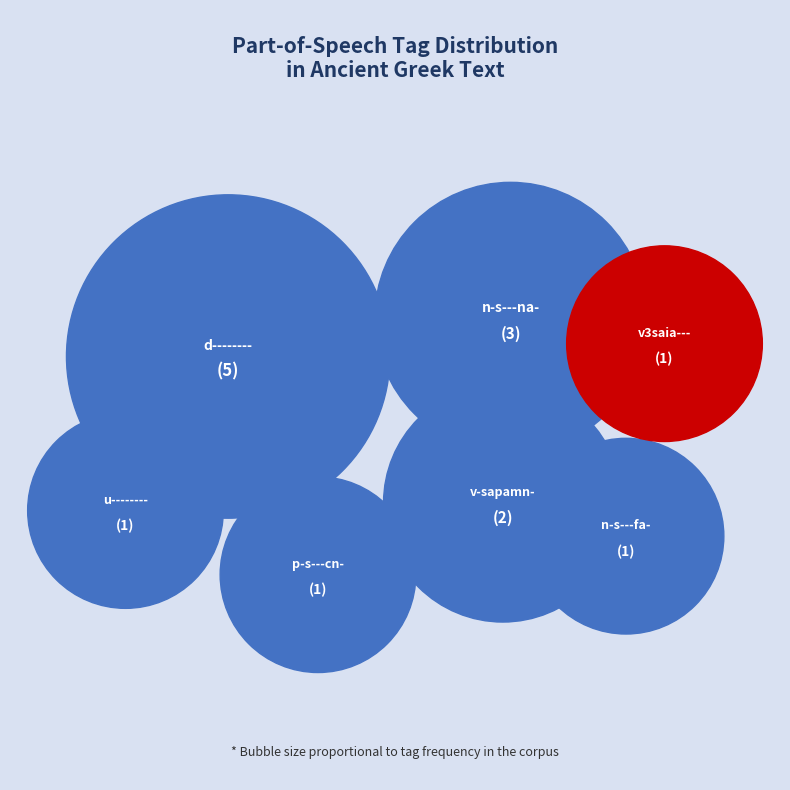

How many slices are in this pie chart?

7